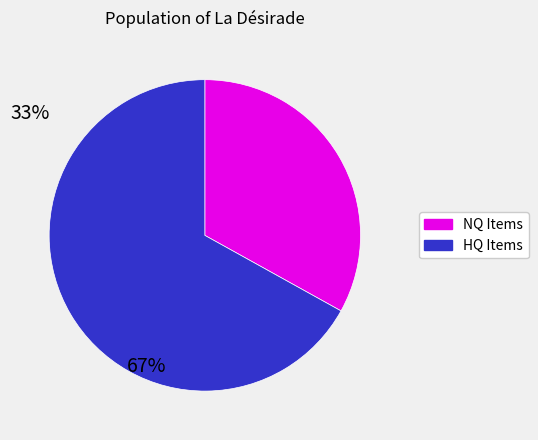

Is there a majority slice in this chart?

Yes